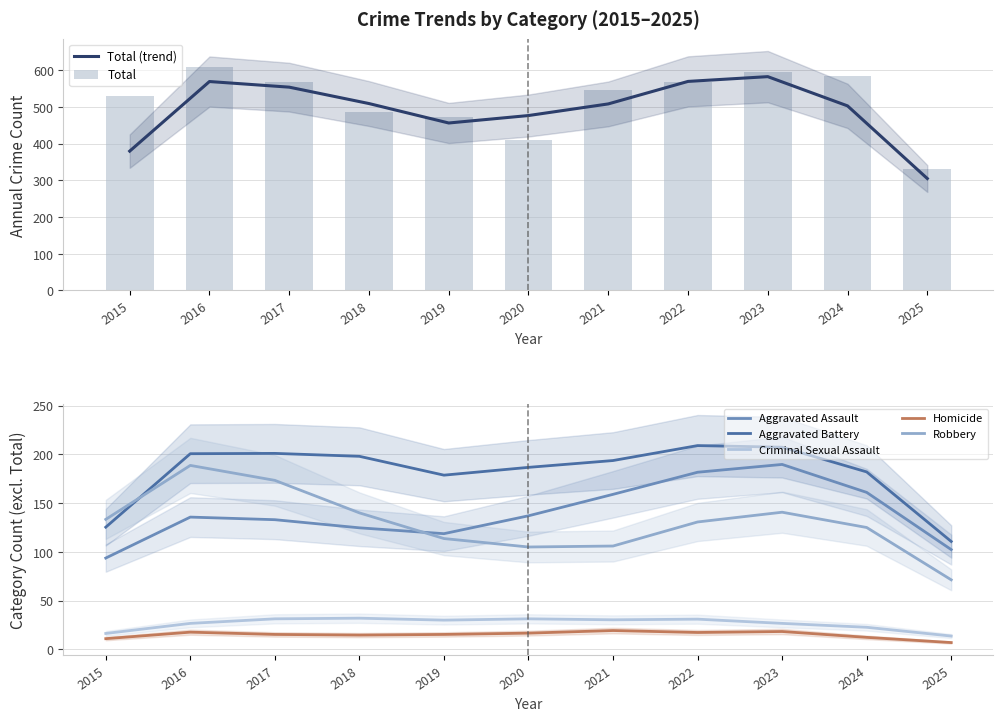

At which label does Robbery first exceed 134?

2015